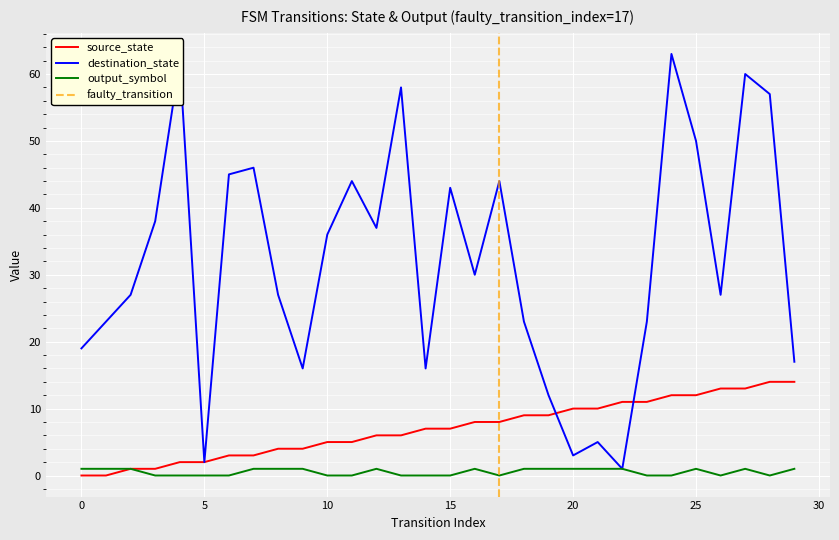

What is the total value across all series at 29?

32